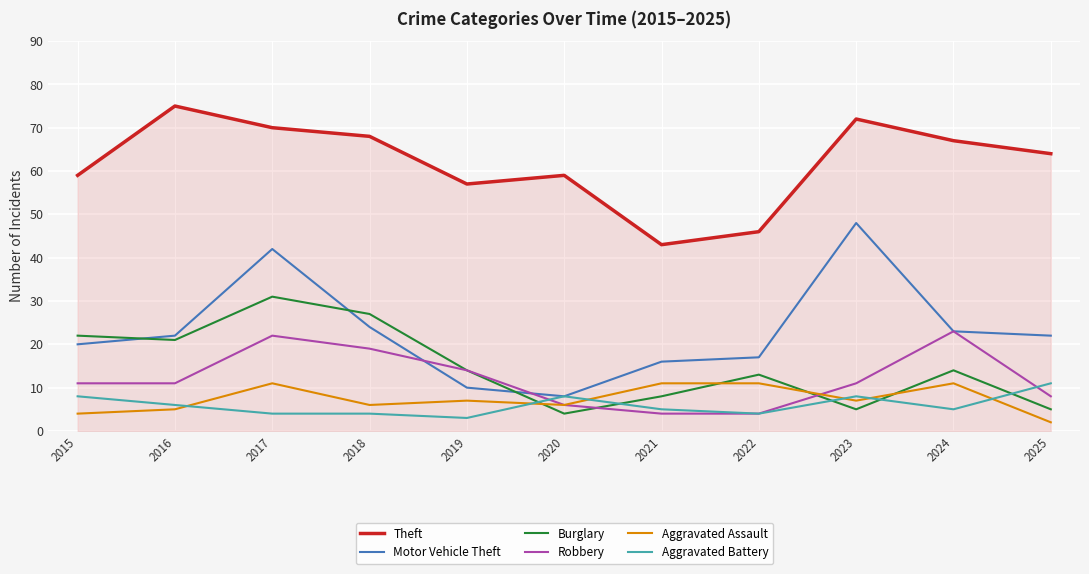

What is the total value across all series at 2016?

140